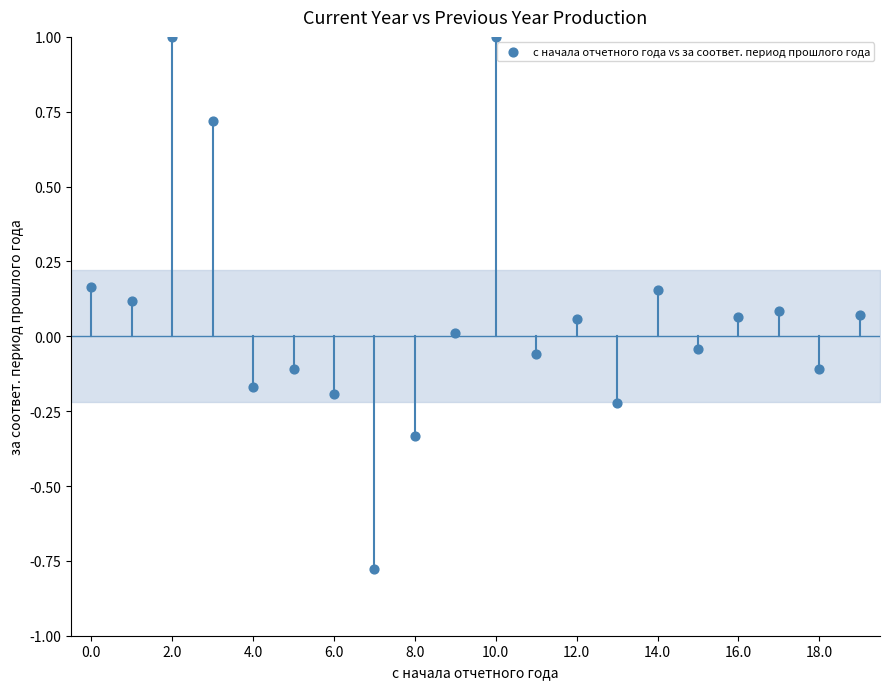

What is the range of Y values (max minus min)?

1.8